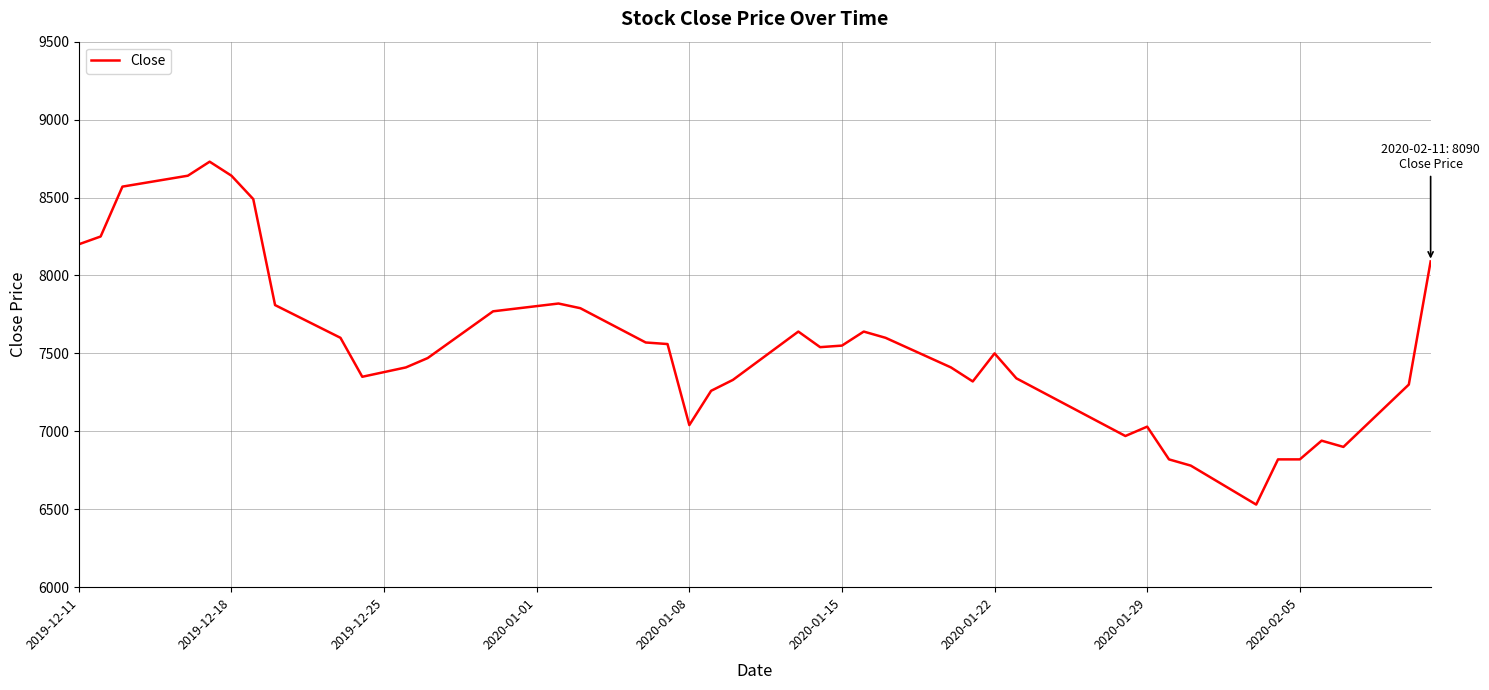

What is the difference between the maximum and minimum values?

2200